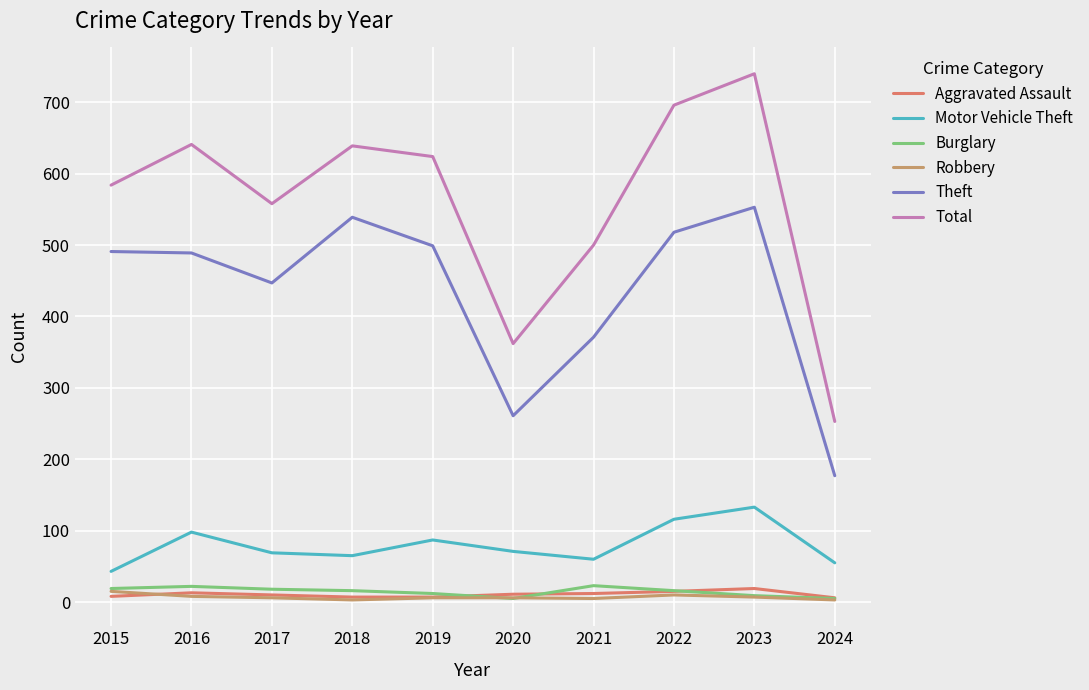

What is the approximate value of Theft at 2020, to the nearest 50?

250